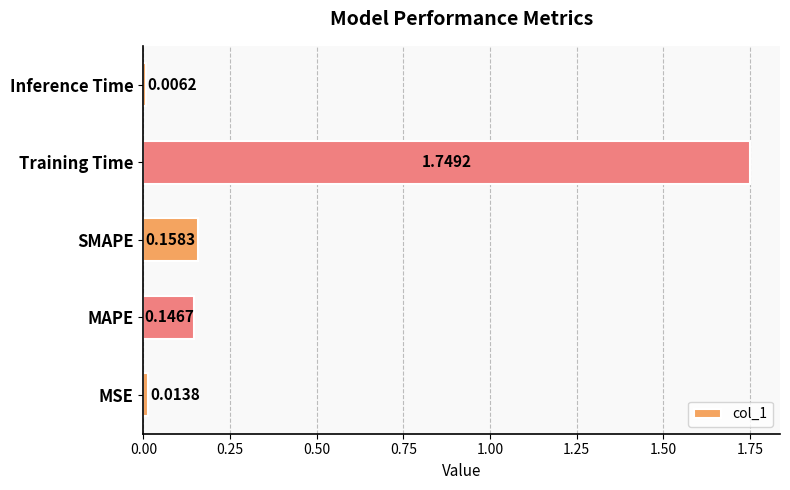

How many bars are there in total?

5